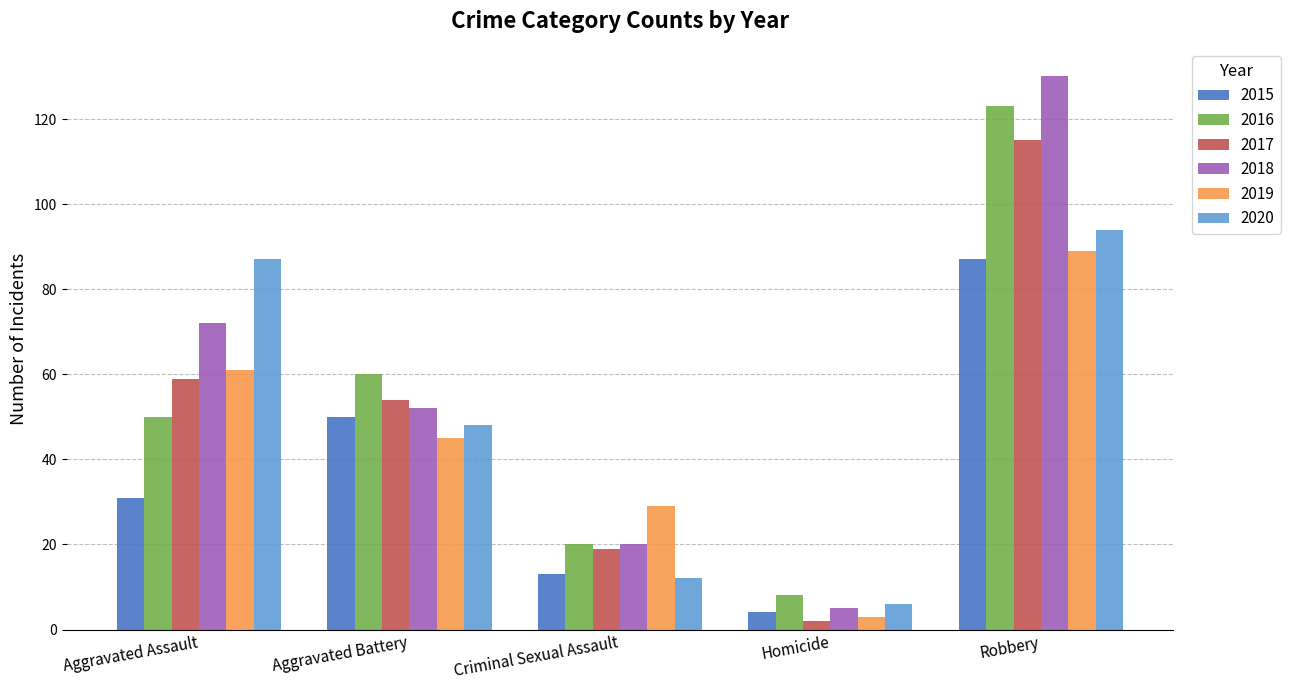

At which category does the chart reach its peak across all series?

Robbery